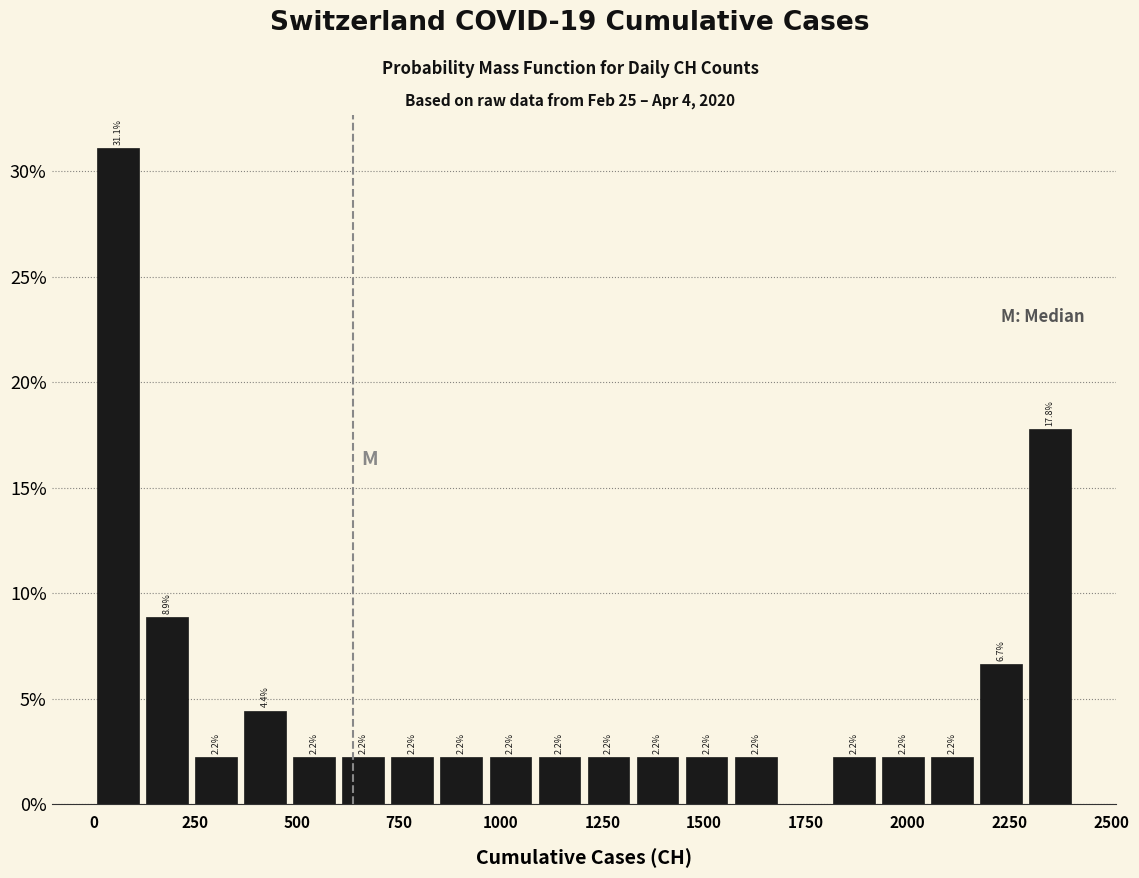

Read against the x-axis, roughly where is the centre of the tallest bar?

50